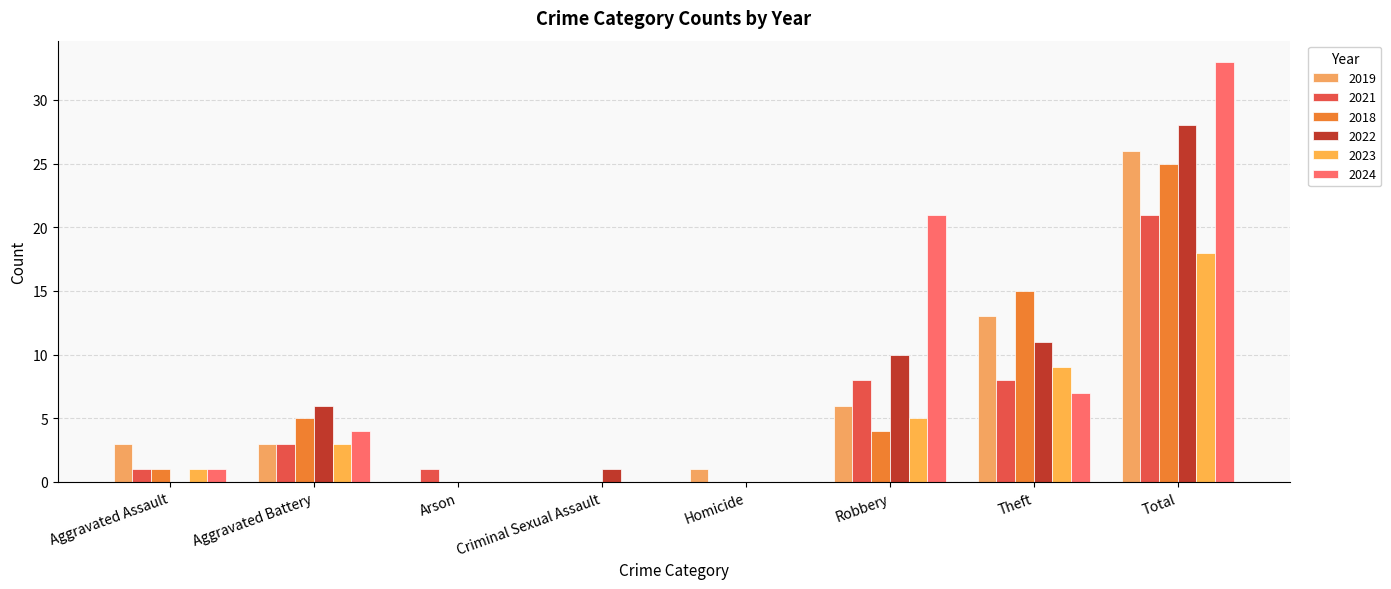

At which label is 2021 closest to 10?

Robbery